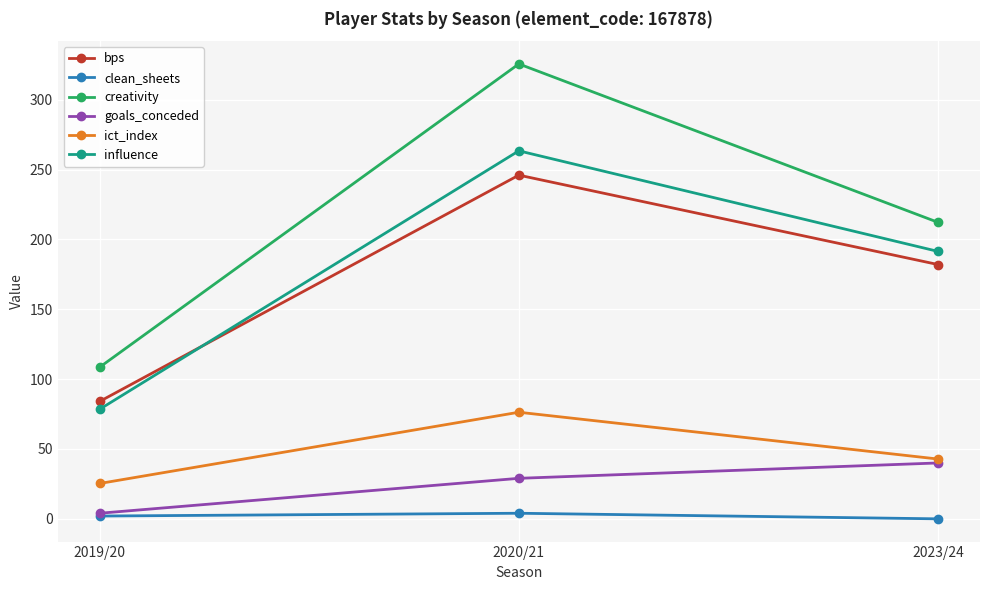

What is the maximum value shown in the chart?

325.6